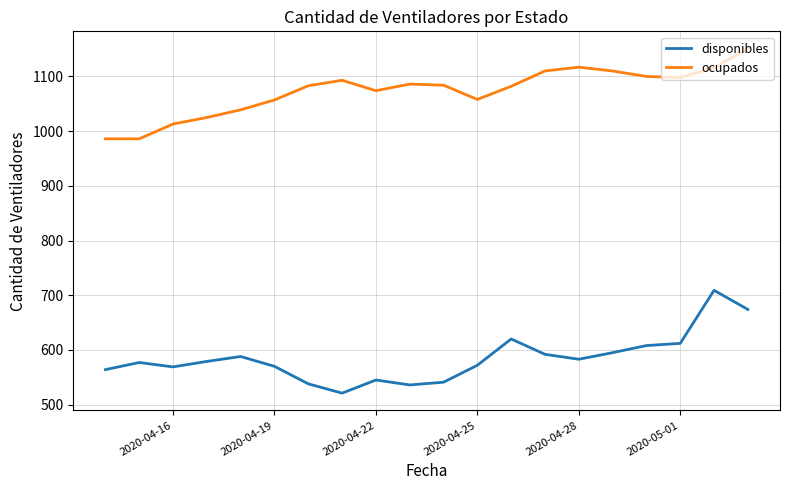

Rank the series by their maximum value, from highest to lowest.

ocupados, disponibles